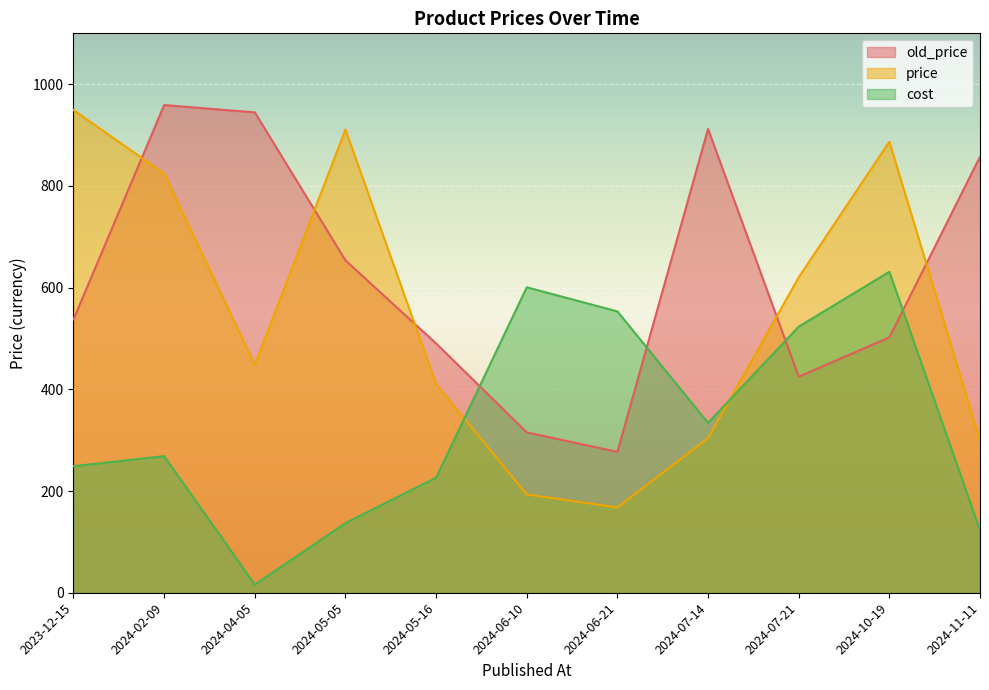

List the labels in order of cost value, largest first.

2024-10-19, 2024-06-10, 2024-06-21, 2024-07-21, 2024-07-14, 2024-02-09, 2023-12-15, 2024-05-16, 2024-05-05, 2024-11-11, 2024-04-05